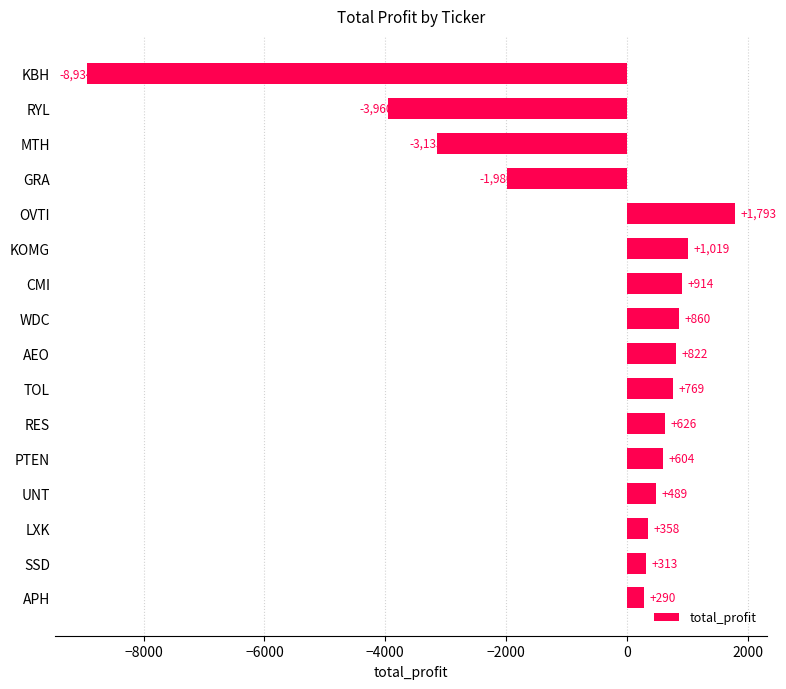

How many values are below 603?

8